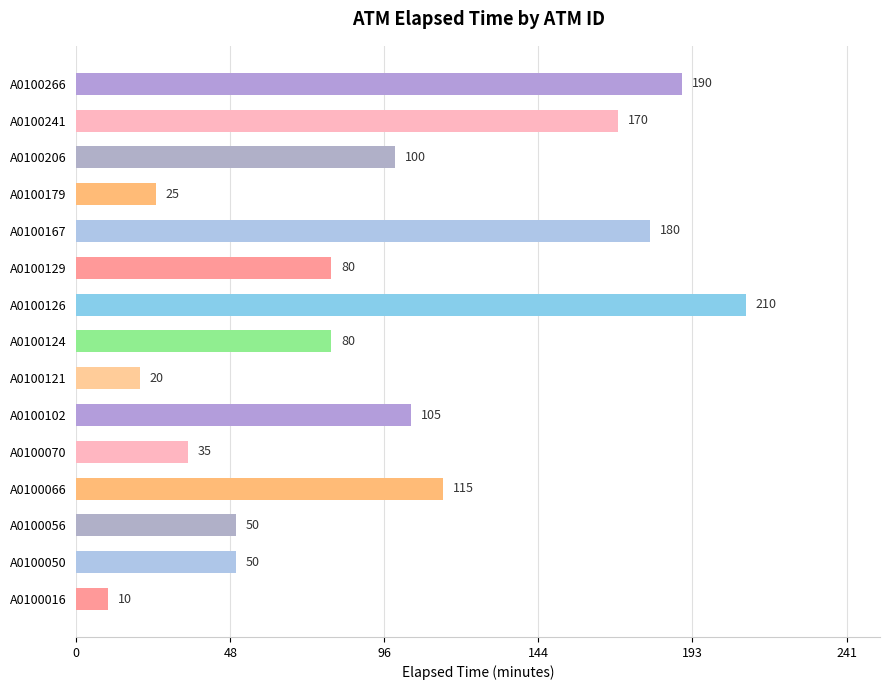

Reading bottom to top, transcribe all the data shown in this chart.

A0100016=10	A0100050=50	A0100056=50	A0100066=115	A0100070=35	A0100102=105	A0100121=20	A0100124=80	A0100126=210	A0100129=80	A0100167=180	A0100179=25	A0100206=100	A0100241=170	A0100266=190